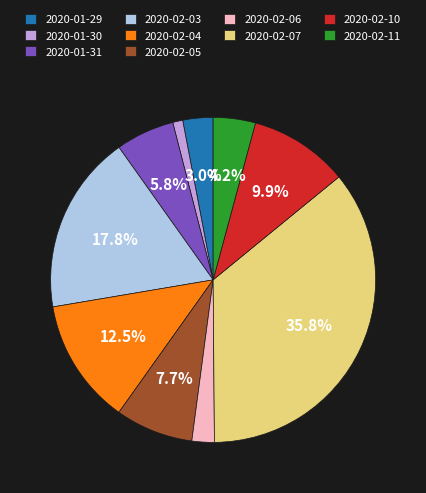

To the nearest percent, what percentage of the pie is 2020-02-06?

2%